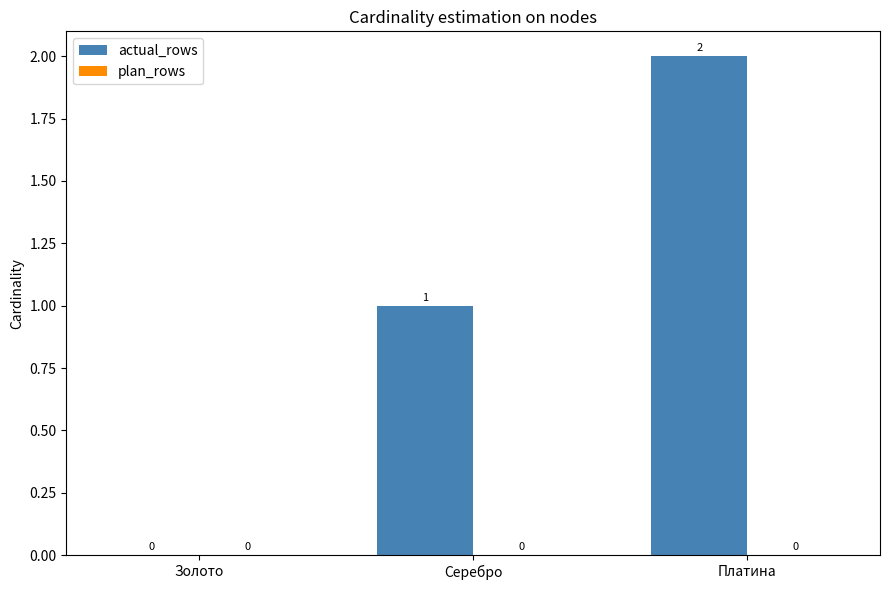

Count the number of data series in this chart.

1